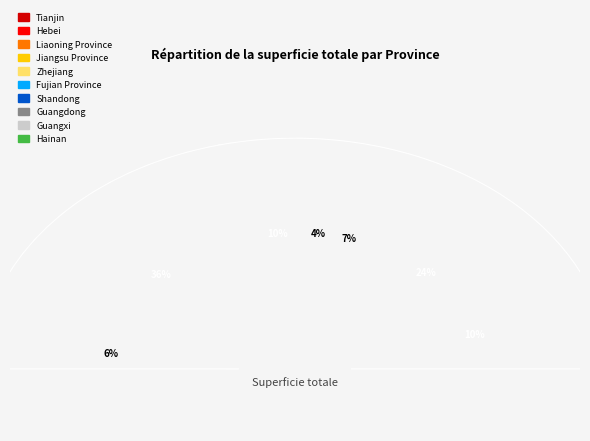

To the nearest percent, what is the combined percentage of Guangdong and Hebei?

16%